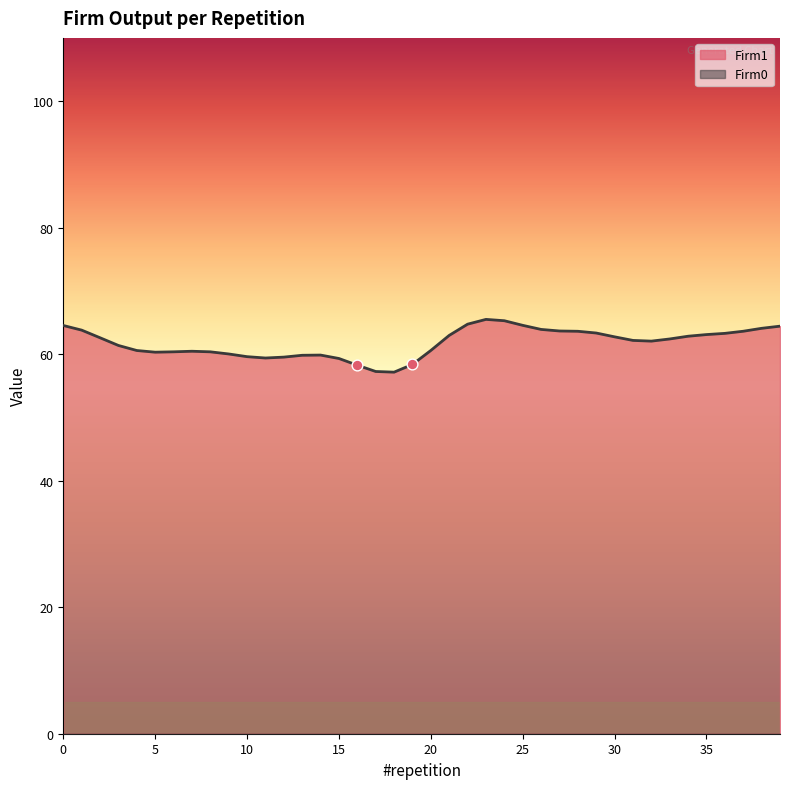

At how many categories does at least one series exceed 27?

40